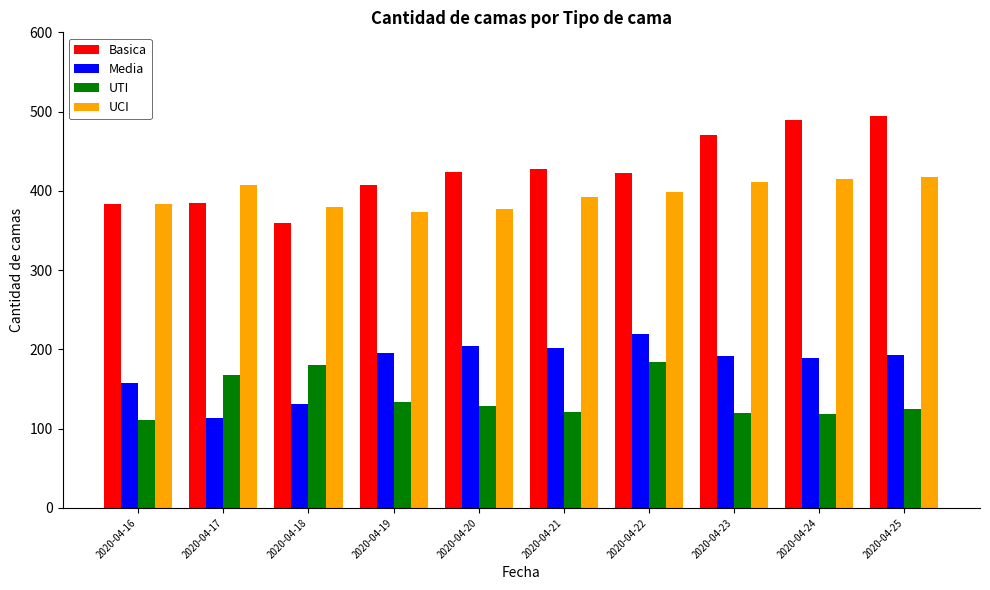

What is the sum of the Media values at 2020-04-18 and 2020-04-24?

320